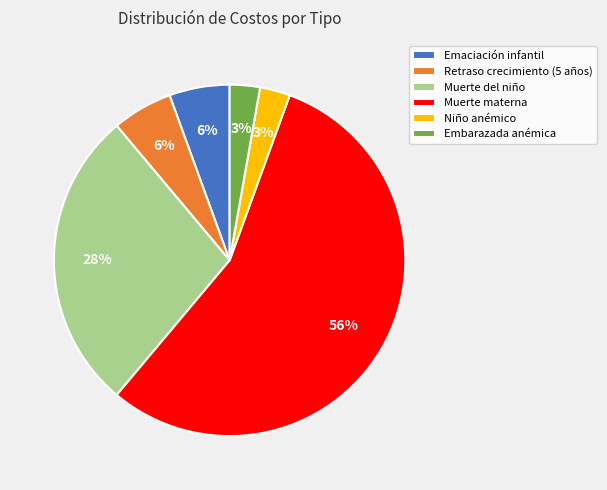

Does Muerte materna represent more than half of the total?

Yes